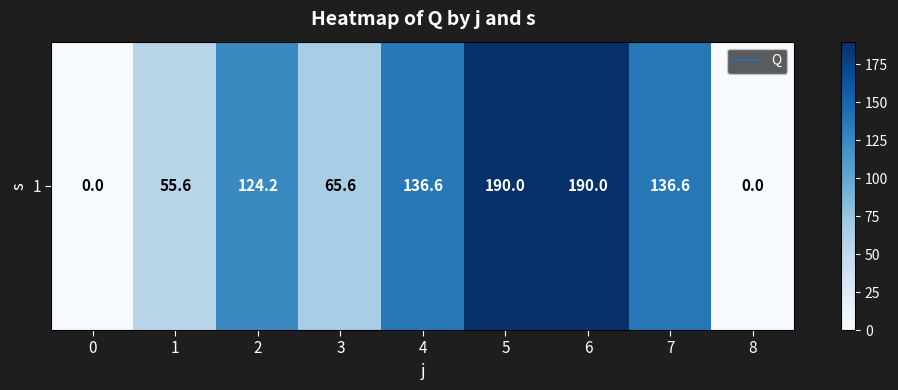

How many data points does each series have?

9